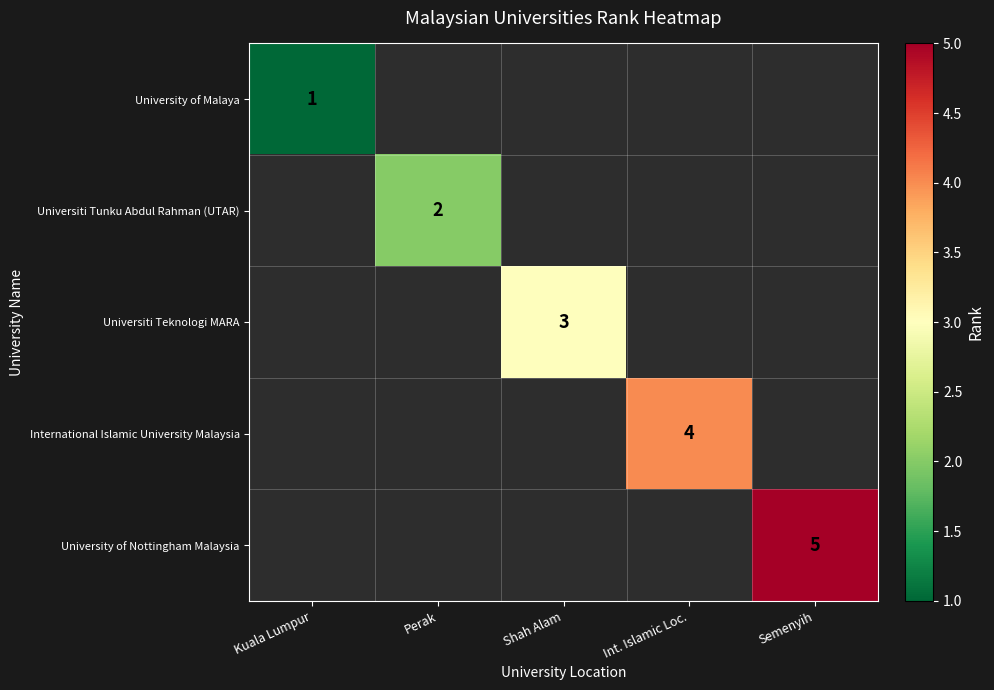

Count the number of data series in this chart.

5